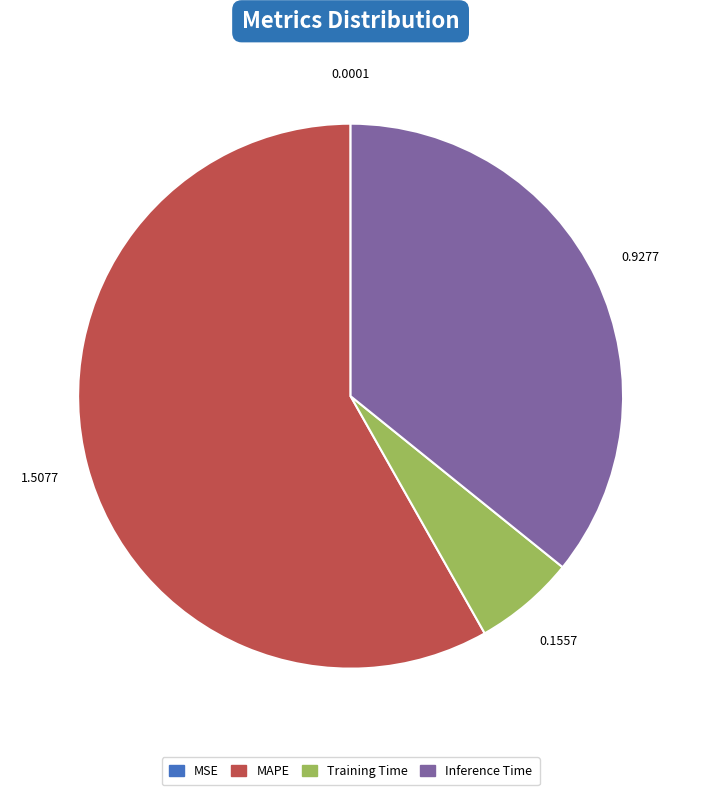

Which has a higher value, Inference Time or Training Time?

Inference Time